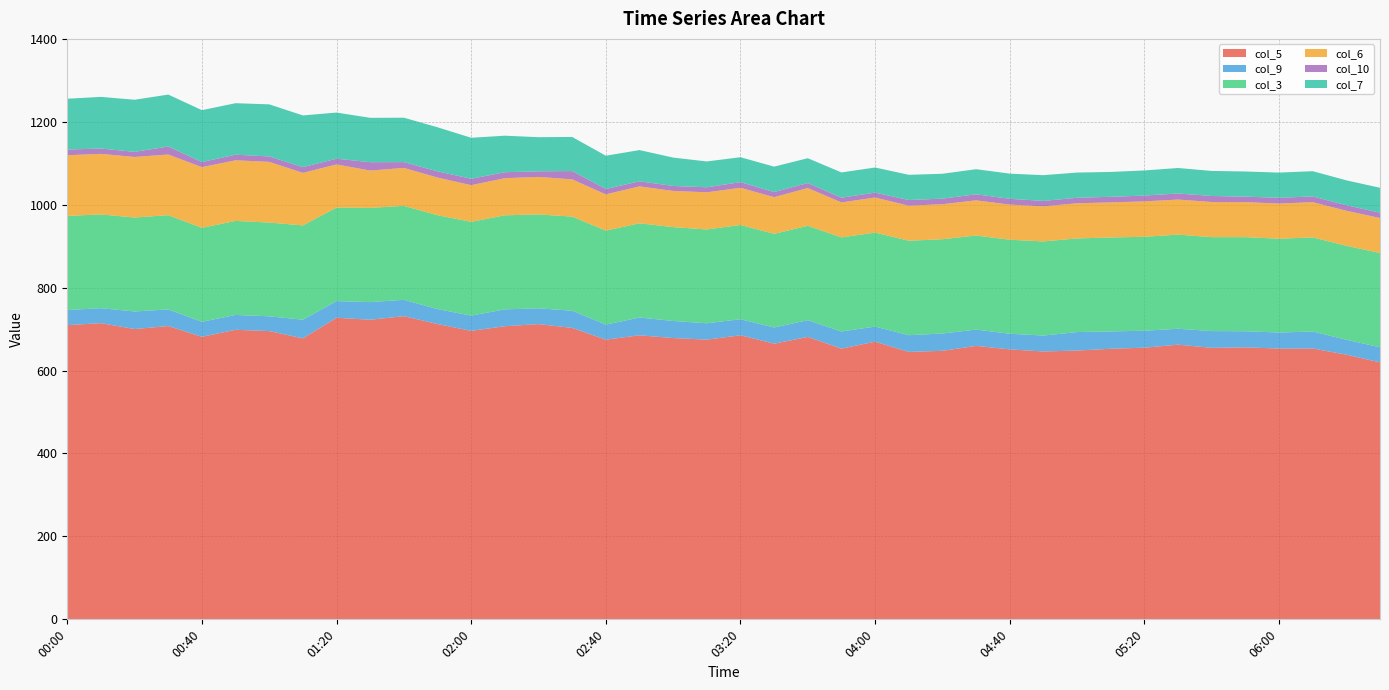

Reading left to right, list all the values displayed in this chart.

col_5: 709.6	714.4	700.2	707.4	681.5	698.4	695.3	677.7	727.4	722.6	731.2	712.3	695.8	707.0	712.1	702.9	674.6	685.1	678.5	674.6	685.1	664.9	681.2	653.0	669.7	645.0	647.7	659.6	651.1	646.1	648.3	652.6	655.2	662.5	654.9	656.0	653.1	653.3	638.4	619.8
col_9: 36.5	36.1	42.4	40.1	36.2	35.8	35.6	45.0	40.2	42.5	39.5	36.0	36.8	40.7	38.1	41.5	36.3	42.9	41.2	39.5	38.8	39.1	40.4	41.3	36.4	40.4	41.7	39.3	37.7	38.4	44.6	41.9	40.9	38.4	40.4	38.9	38.7	40.9	36.0	36.4
col_3: 227.0	226.1	226.6	227.3	226.6	226.8	226.1	227.4	225.6	227.3	226.6	226.4	226.1	226.8	226.4	227.0	226.7	227.2	226.3	226.3	227.3	225.8	227.6	226.9	226.8	227.8	227.4	226.9	226.8	227.0	225.8	226.5	226.6	227.0	226.5	226.9	226.2	227.0	226.6	227.3
col_6: 146.3	146.1	146.0	146.3	146.4	146.2	146.4	126.8	104.0	90.0	91.5	90.9	88.5	89.6	90.5	89.8	87.4	89.1	87.3	89.6	89.7	88.5	91.1	84.4	84.5	84.5	84.5	84.8	84.7	84.6	84.9	84.6	85.4	84.6	84.8	84.5	84.8	85.0	84.5	84.5
col_10: 13.7	12.9	12.3	19.3	12.2	13.5	13.1	13.7	13.8	20.2	14.0	14.9	15.4	14.3	13.5	20.0	13.0	12.2	12.0	12.1	13.6	12.3	12.0	11.4	11.8	13.7	13.4	14.5	14.0	13.1	13.2	13.5	14.0	14.6	14.5	13.2	13.9	13.8	13.4	12.7
col_7: 122.6	124.5	125.7	125.3	125.2	124.2	125.6	124.8	111.3	107.0	107.1	106.3	98.9	88.1	82.3	82.3	80.2	75.3	68.4	62.3	60.1	61.3	59.9	60.9	60.6	60.8	60.0	60.6	60.7	62.1	60.8	60.0	60.6	61.5	60.4	60.7	60.8	60.9	60.0	60.2